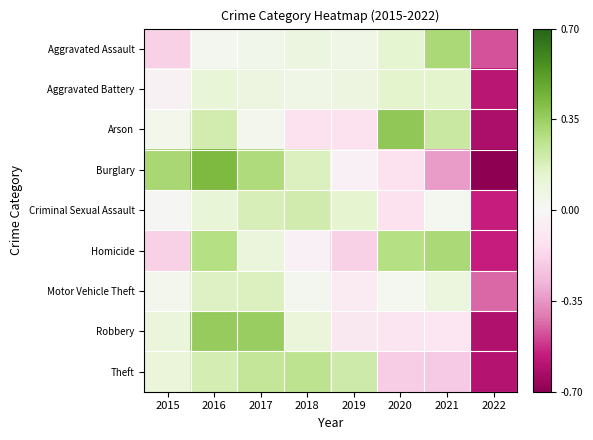

Count the number of categories in the chart.

8